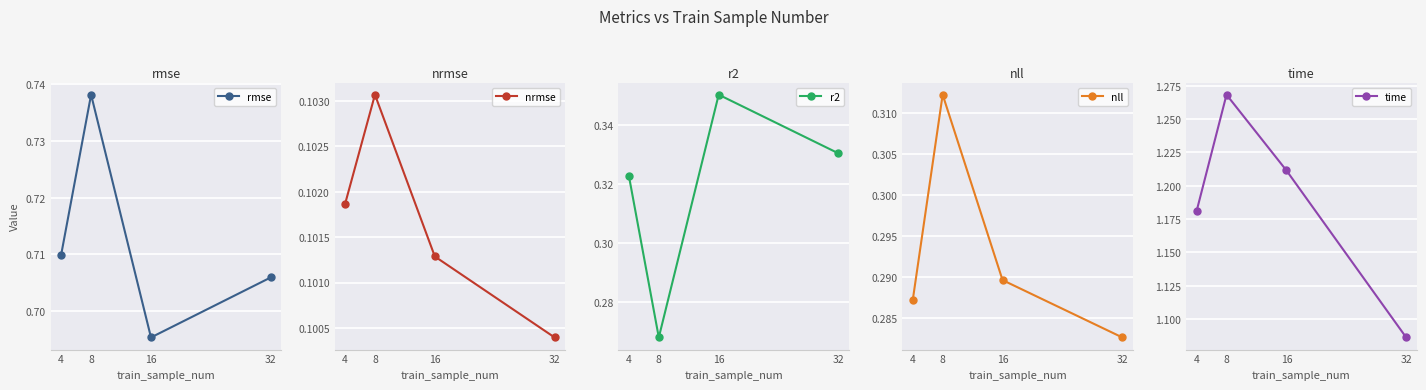

What are all the series names shown in the legend?

rmse, nrmse, r2, nll, time